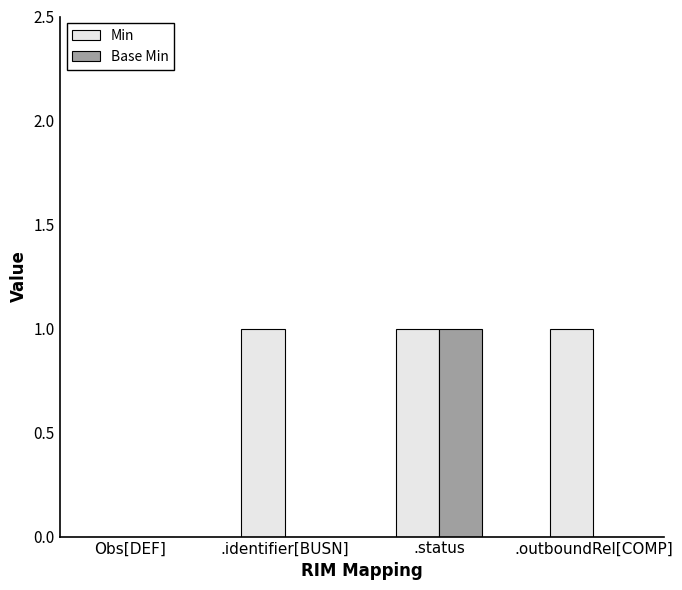

Between .status and .outboundRel[COMP], which series saw the biggest shift?

Base Min